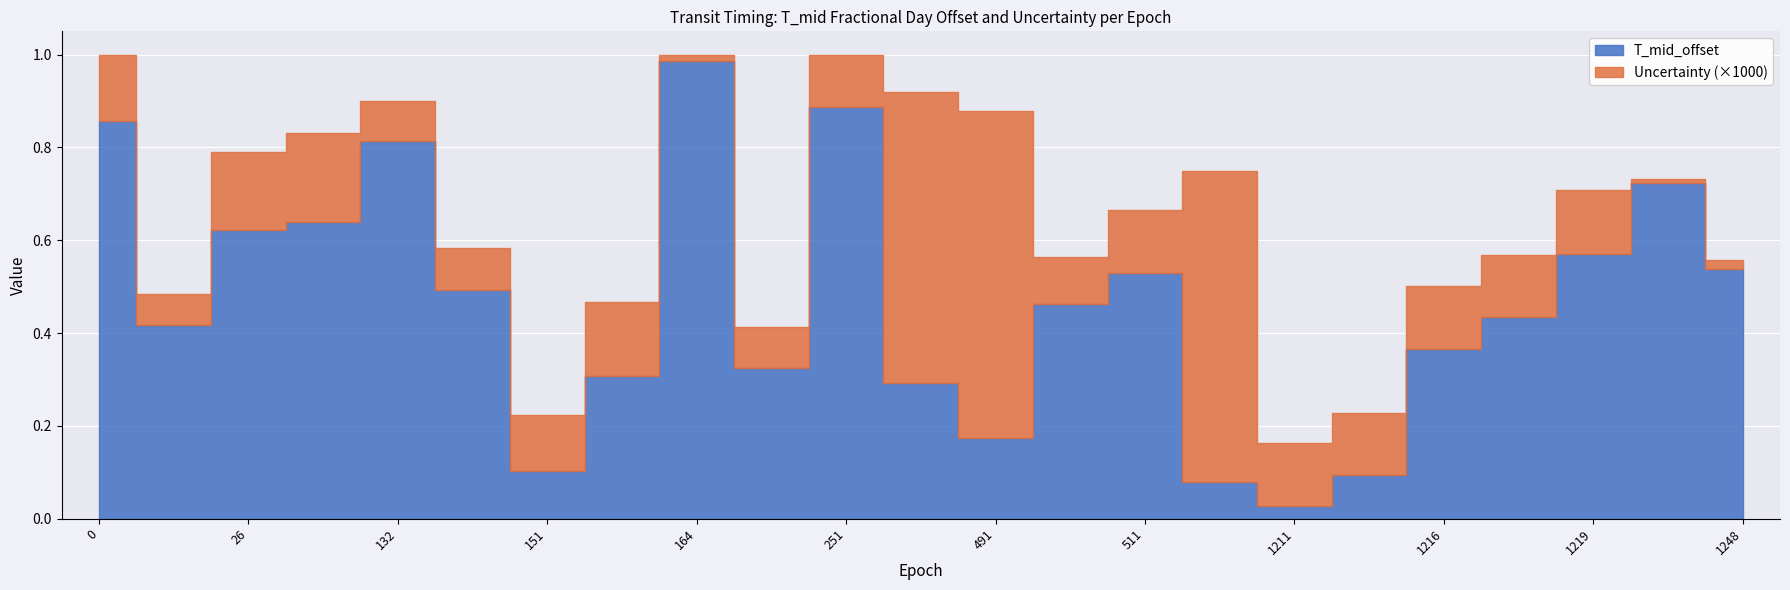

The T_mid_offset series shows 1.2 at 251. True or false?

False